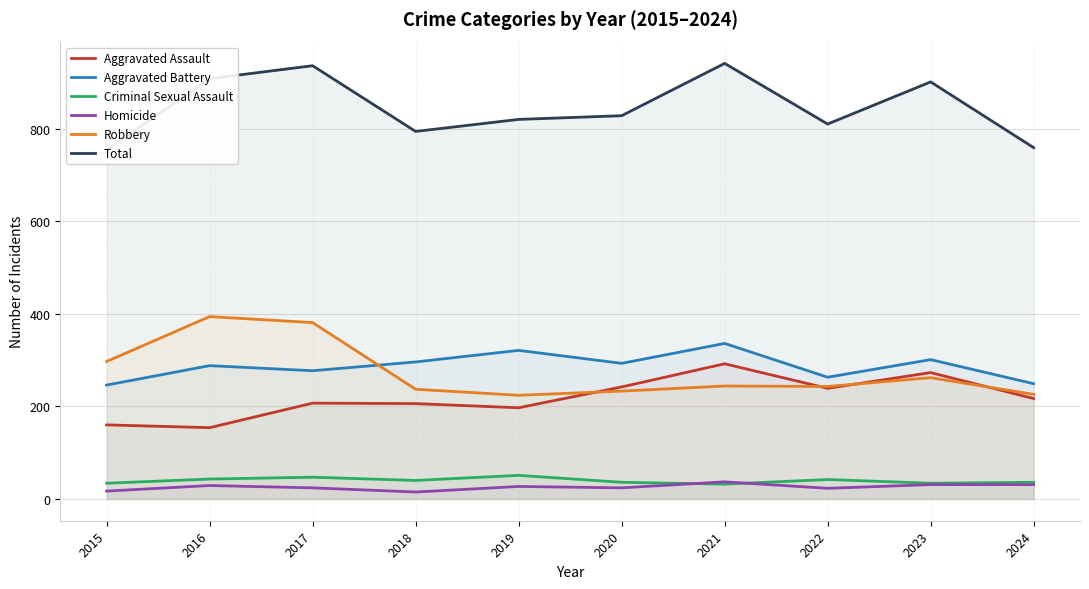

In Total, how many points are higher than both neighbors (excluding endpoints)?

3